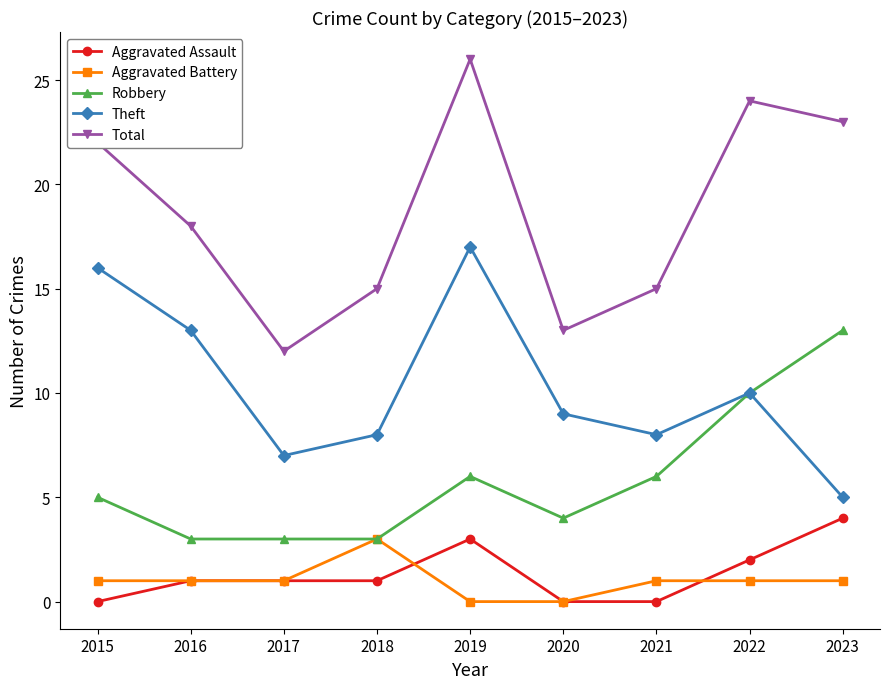

True or false: Total and Robbery intersect in this chart.

False